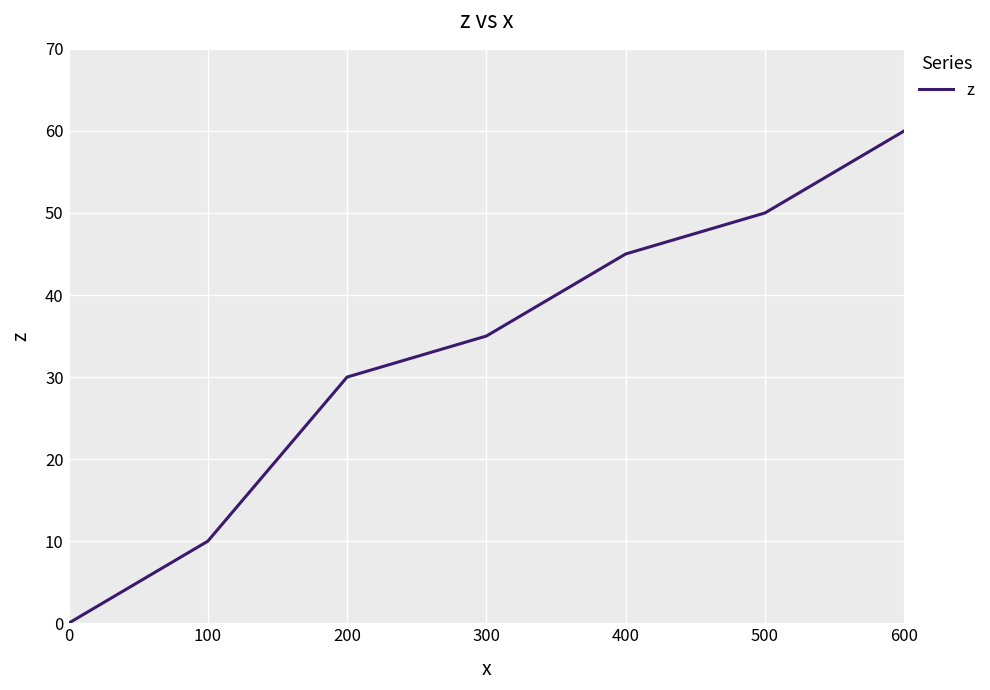

How many lines are shown in the chart?

1